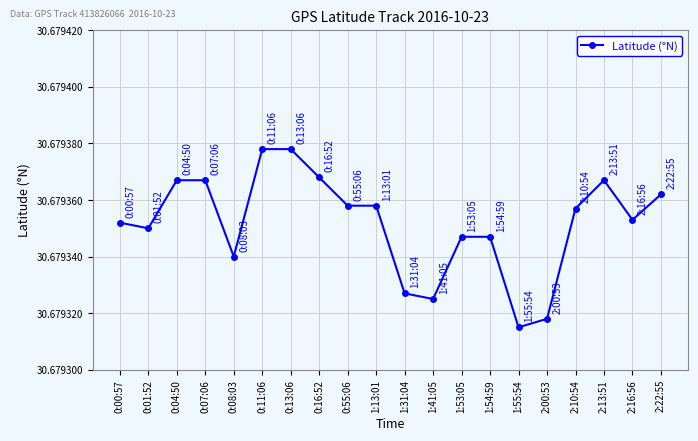

What is the label of the 7th point from the right?

1:54:59